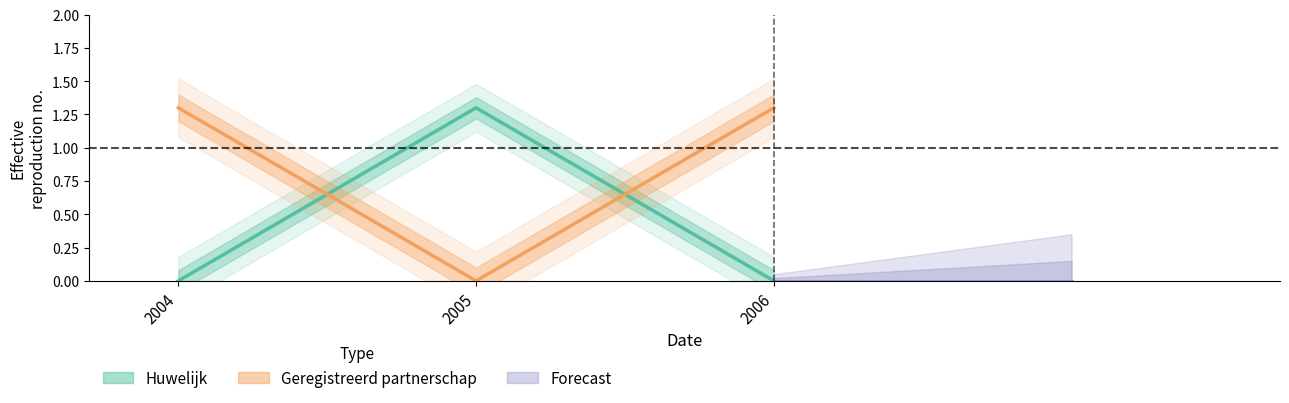

What are all the series names shown in the legend?

Huwelijk, Geregistreerd partnerschap